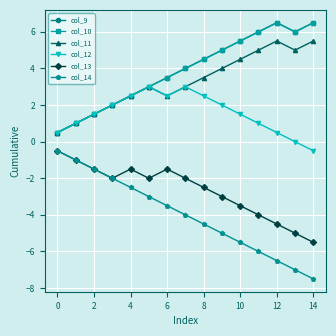

Does the chart have visible grid lines?

Yes